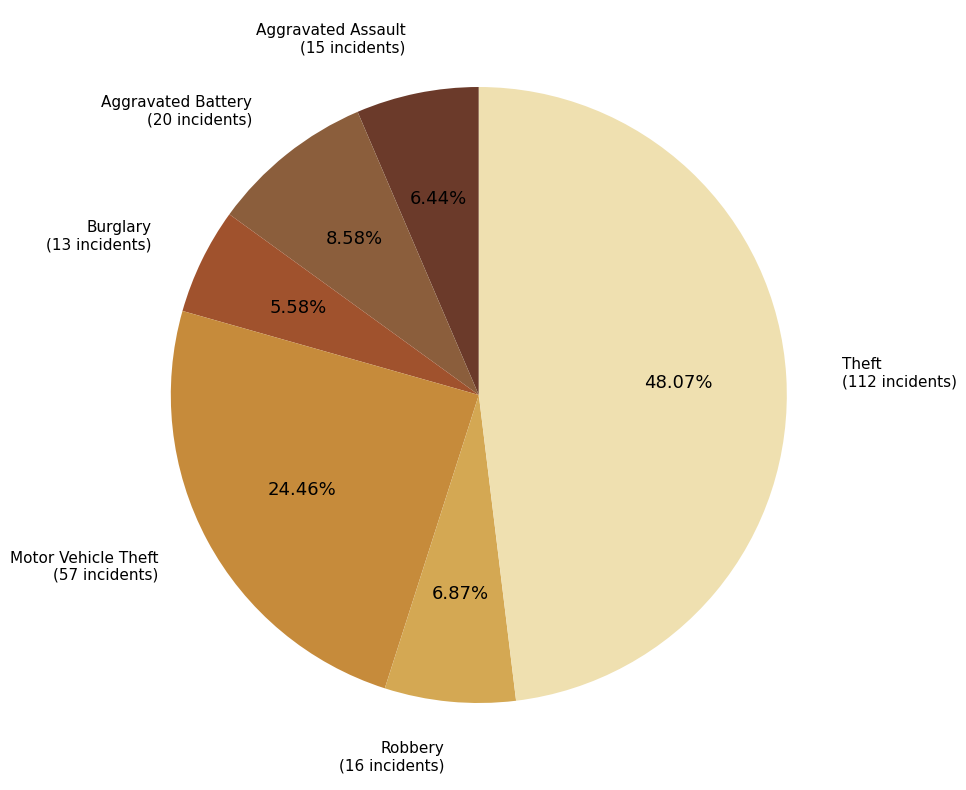

To the nearest percent, what is the difference between the largest and smallest slice percentages?

42%